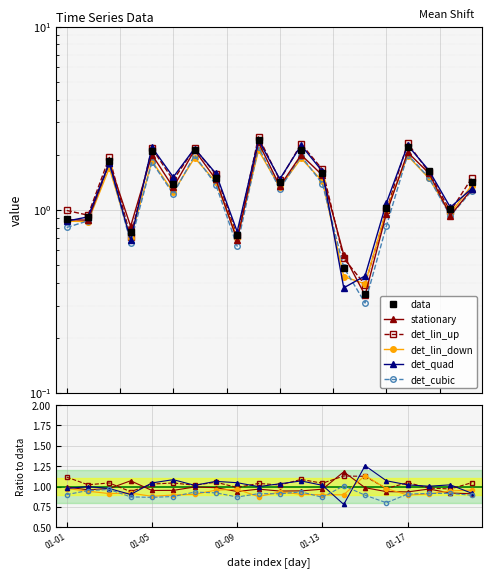

At which category is the sum across all series the highest?

9